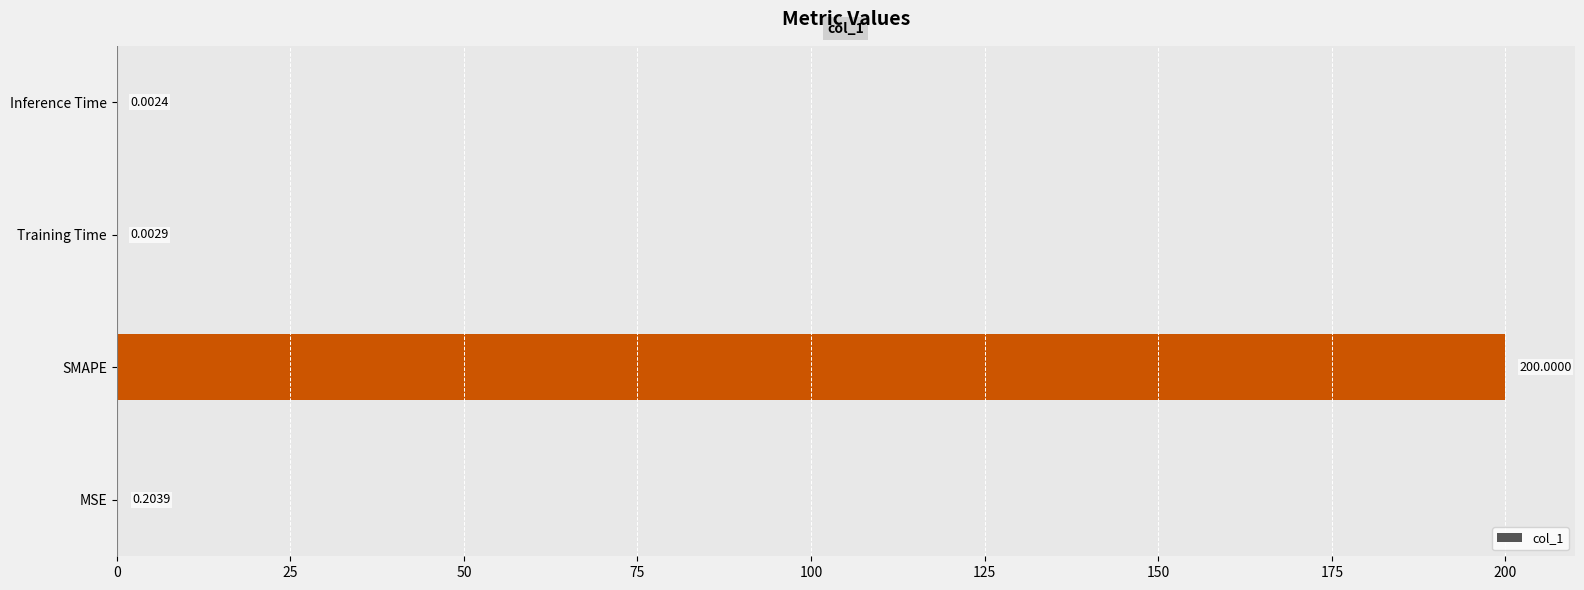

At which category does the chart reach its peak across all series?

SMAPE